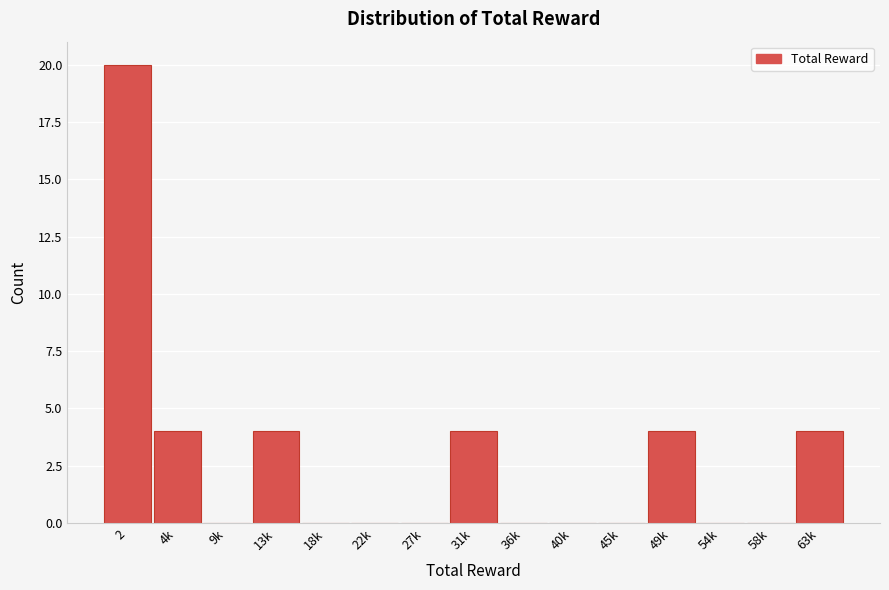

Reading left to right, transcribe all the data shown in this chart.

2=20	4k=4	9k=0	13k=4	18k=0	22k=0	27k=0	31k=4	36k=0	40k=0	45k=0	49k=4	54k=0	58k=0	63k=4